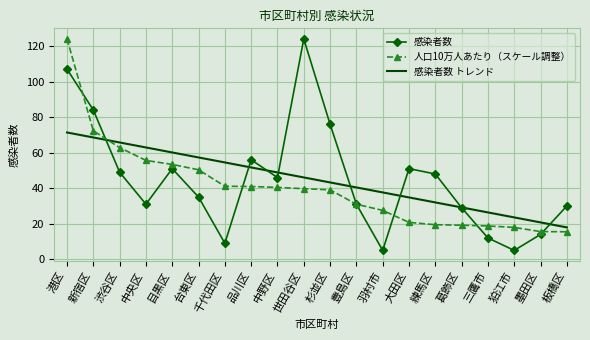

Is it true that 感染者数 equals 19.5 at 三鷹市?

False